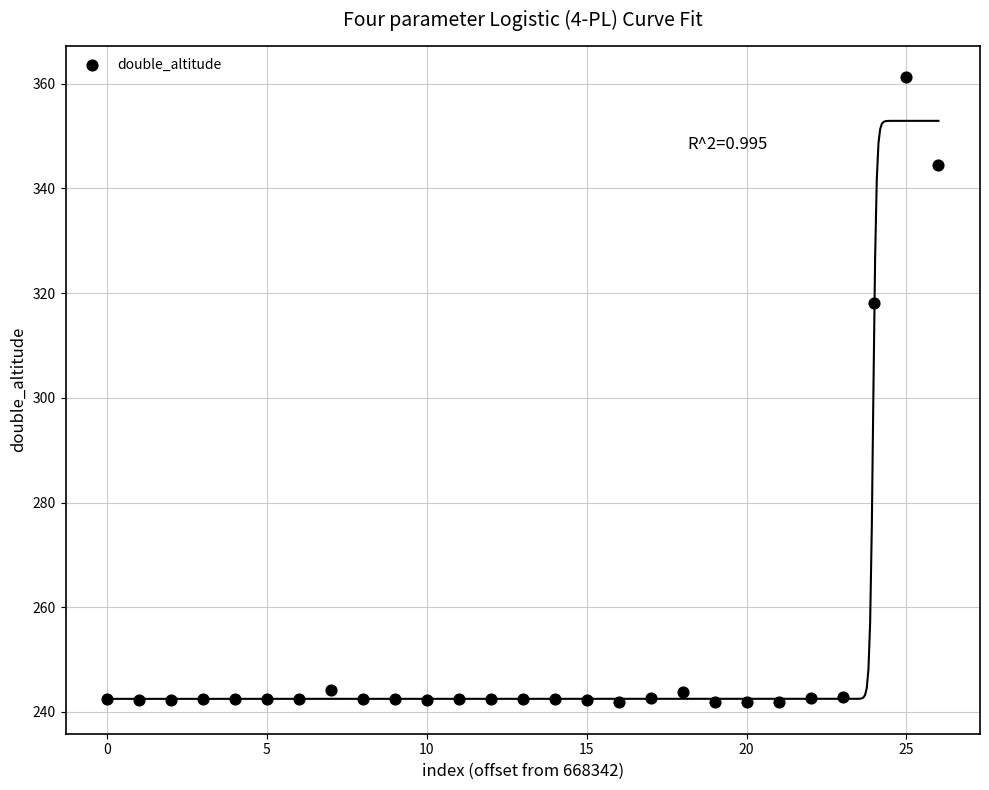

What Y value in the scatter plot is closest to 301?

318.2